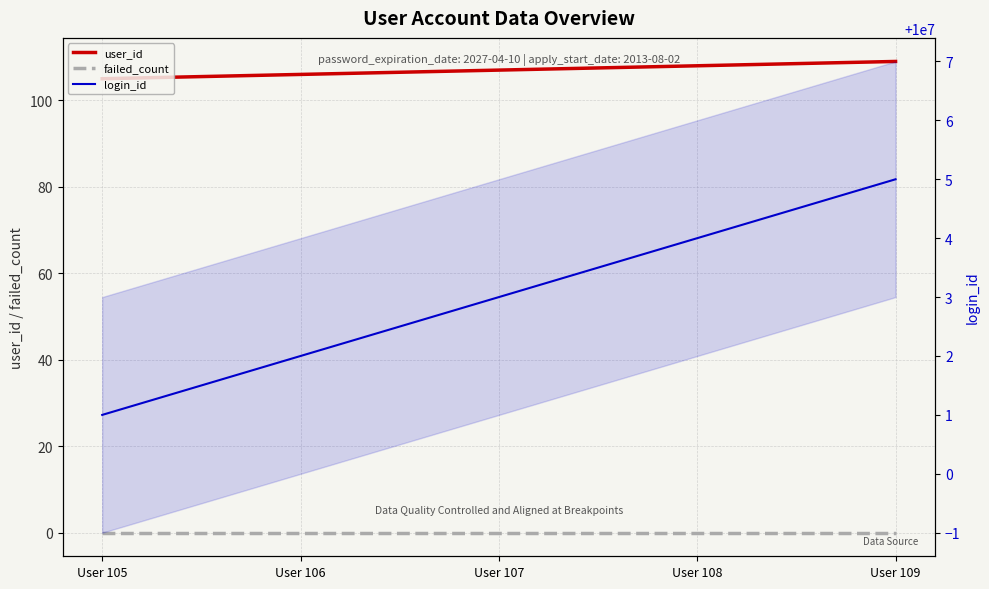

At which label does login_id reach its peak?

User 109